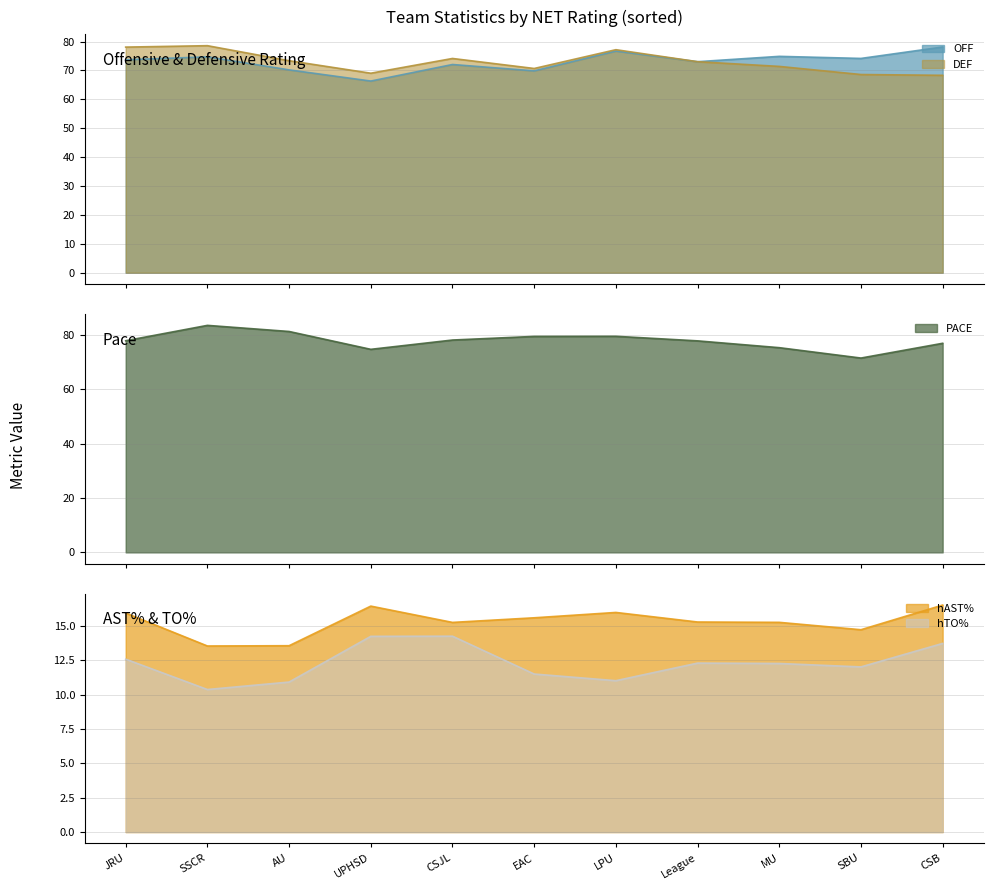

The value of hAST% at MU is 15.3. True or false?

True